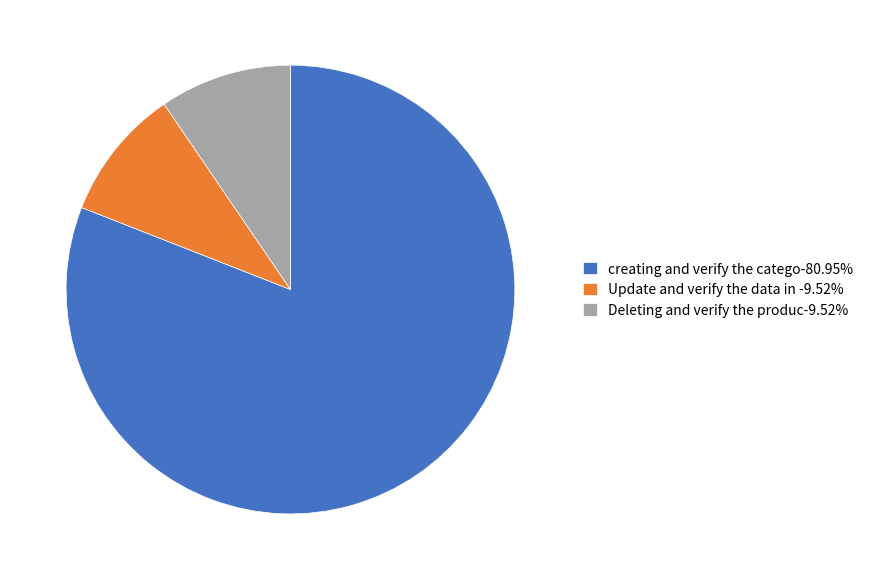

Does any single category account for the majority?

Yes